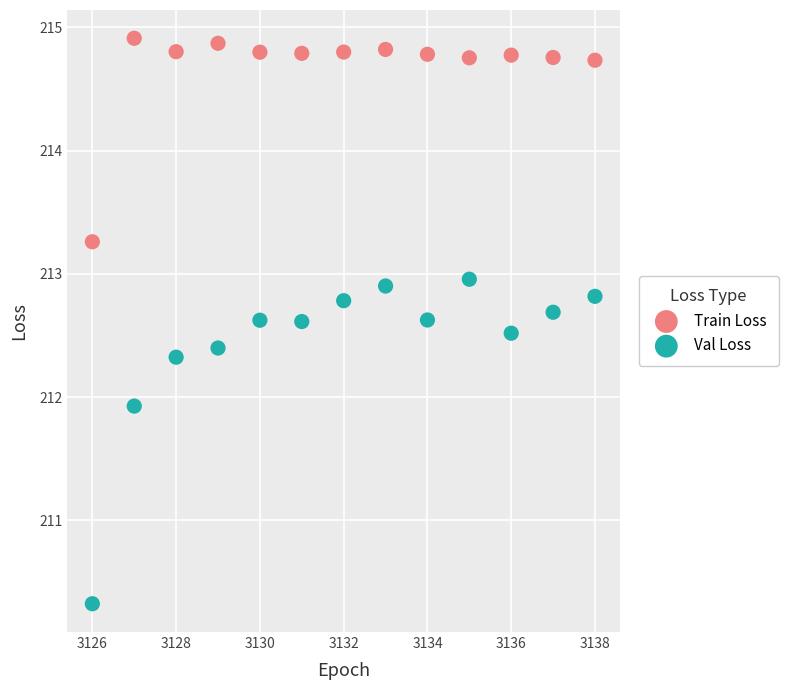

What is the X range (max minus min) for the scatter plot?

12.0